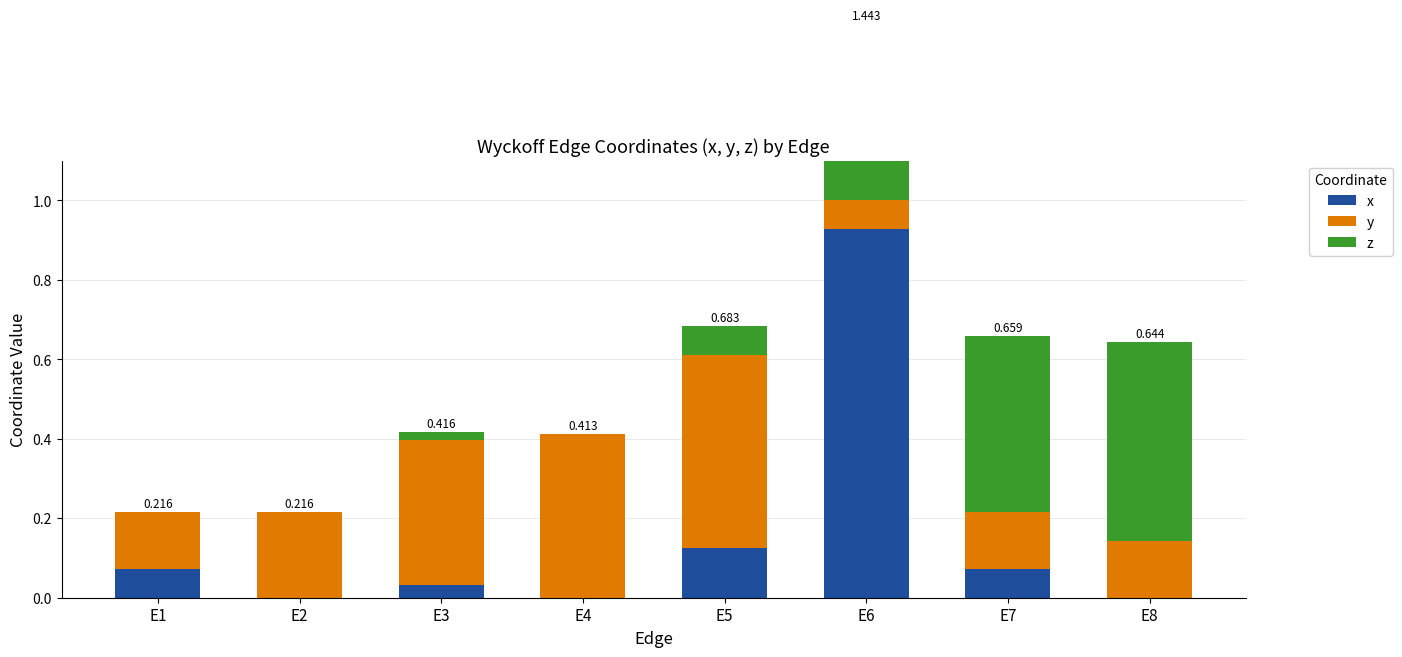

At which category is the sum across all series the highest?

E6